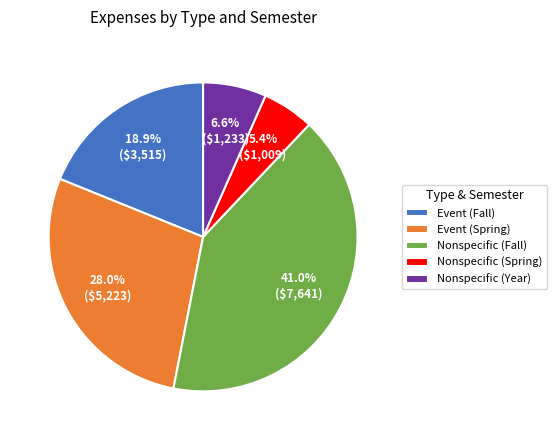

Approximately how many times larger is the value at Nonspecific (Year) compared to Nonspecific (Fall)?

0.2